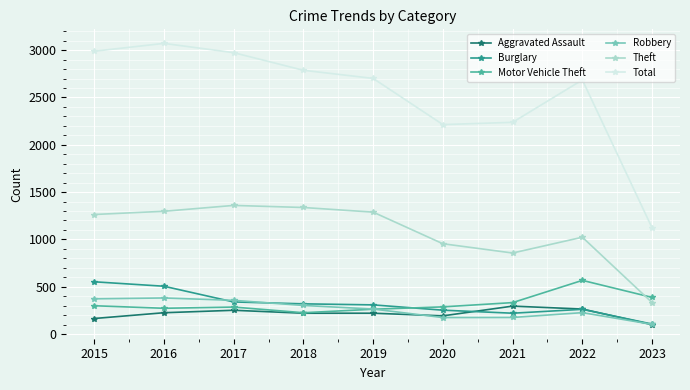

What is the greatest value displayed?

3071